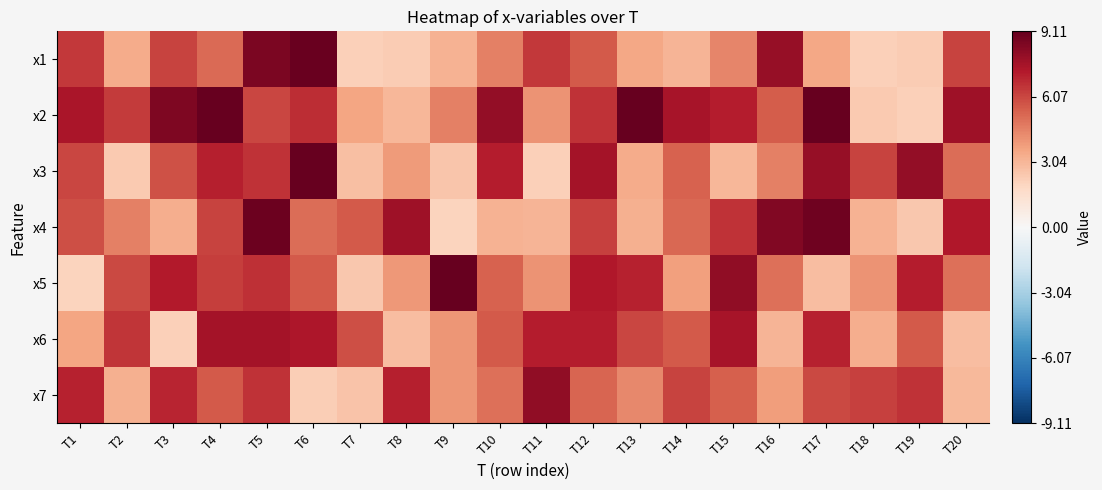

What is the maximum value shown in the chart?

10.8